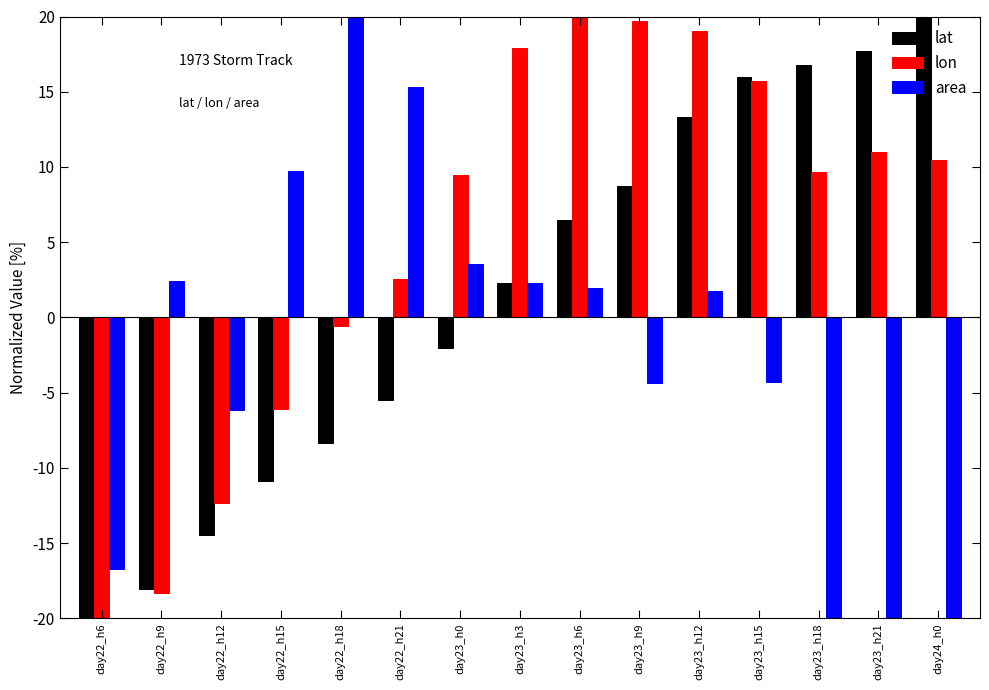

How many values in the area series exceed 1?

8